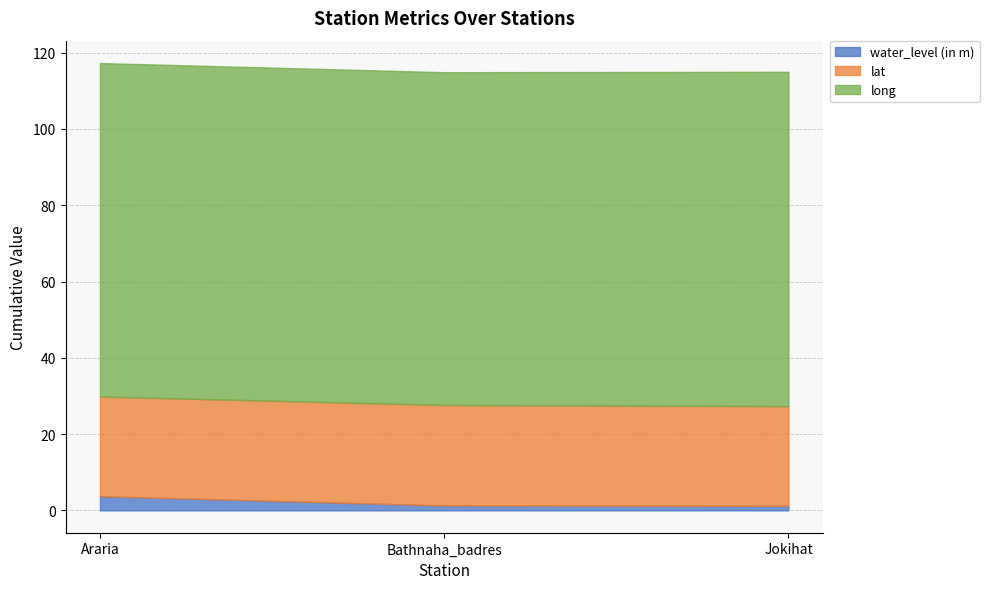

Rank the series by their average value, from highest to lowest.

long, lat, water_level (in m)